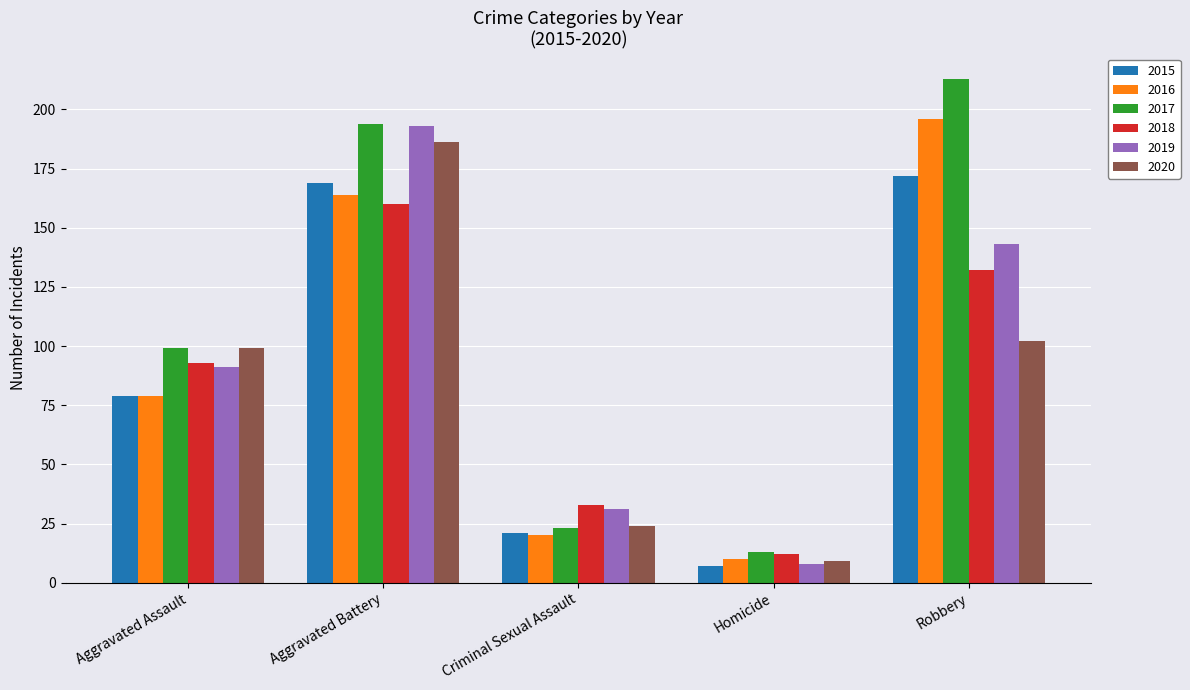

True or false: 2020 has a value of 99 at Aggravated Assault.

True